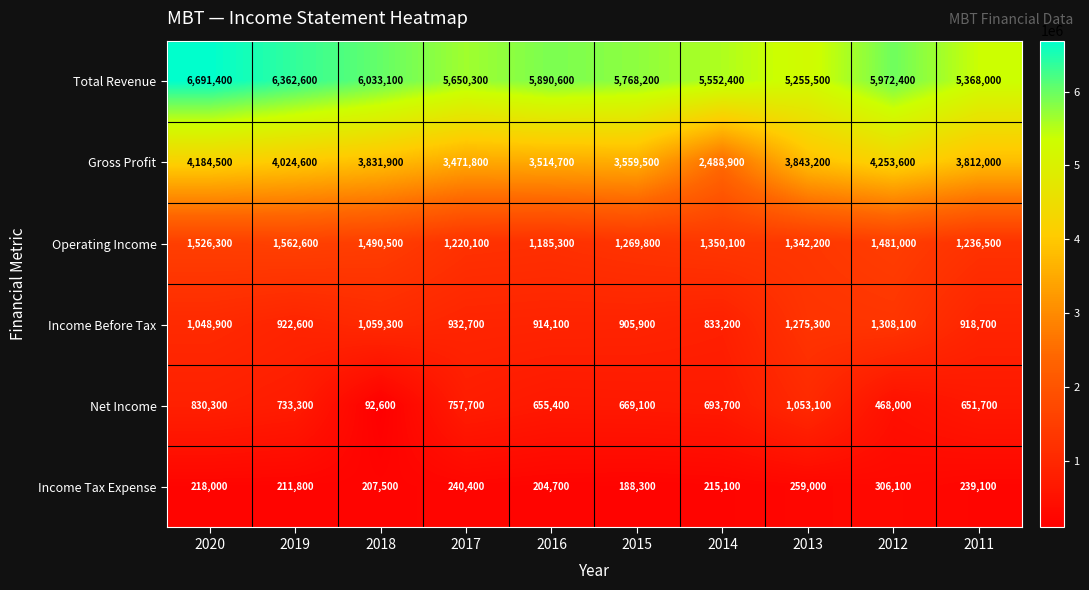

Rank the series at 2015 from lowest to highest value.

Income Tax Expense, Net Income, Income Before Tax, Operating Income, Gross Profit, Total Revenue